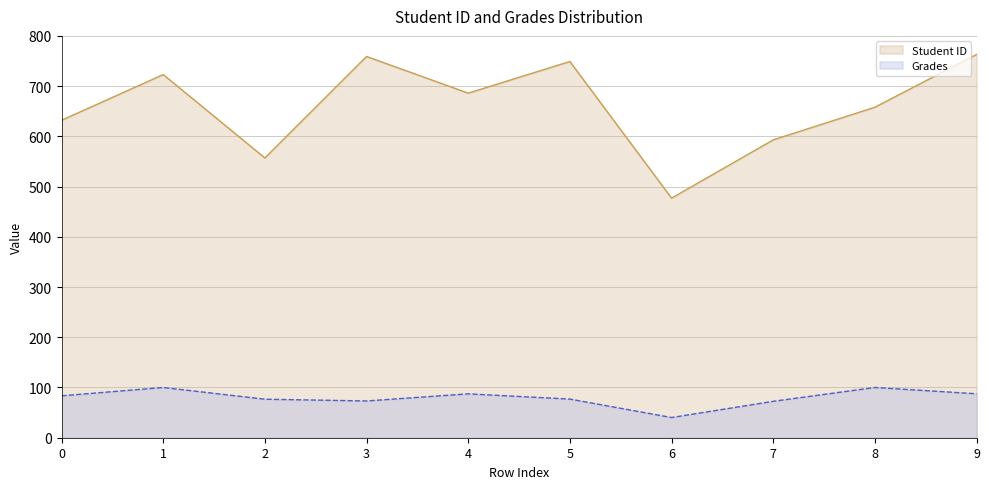

Which series changed the most between 4 and 7?

Student ID